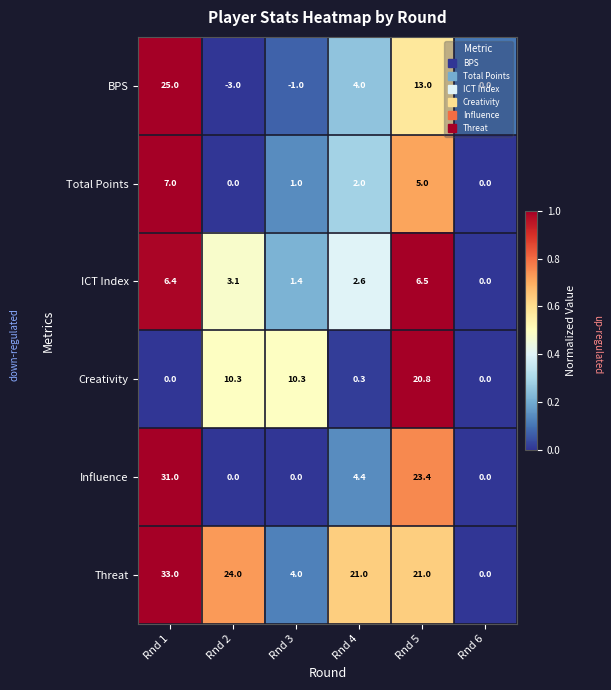

At which label is Influence closest to 15?

Rnd 5